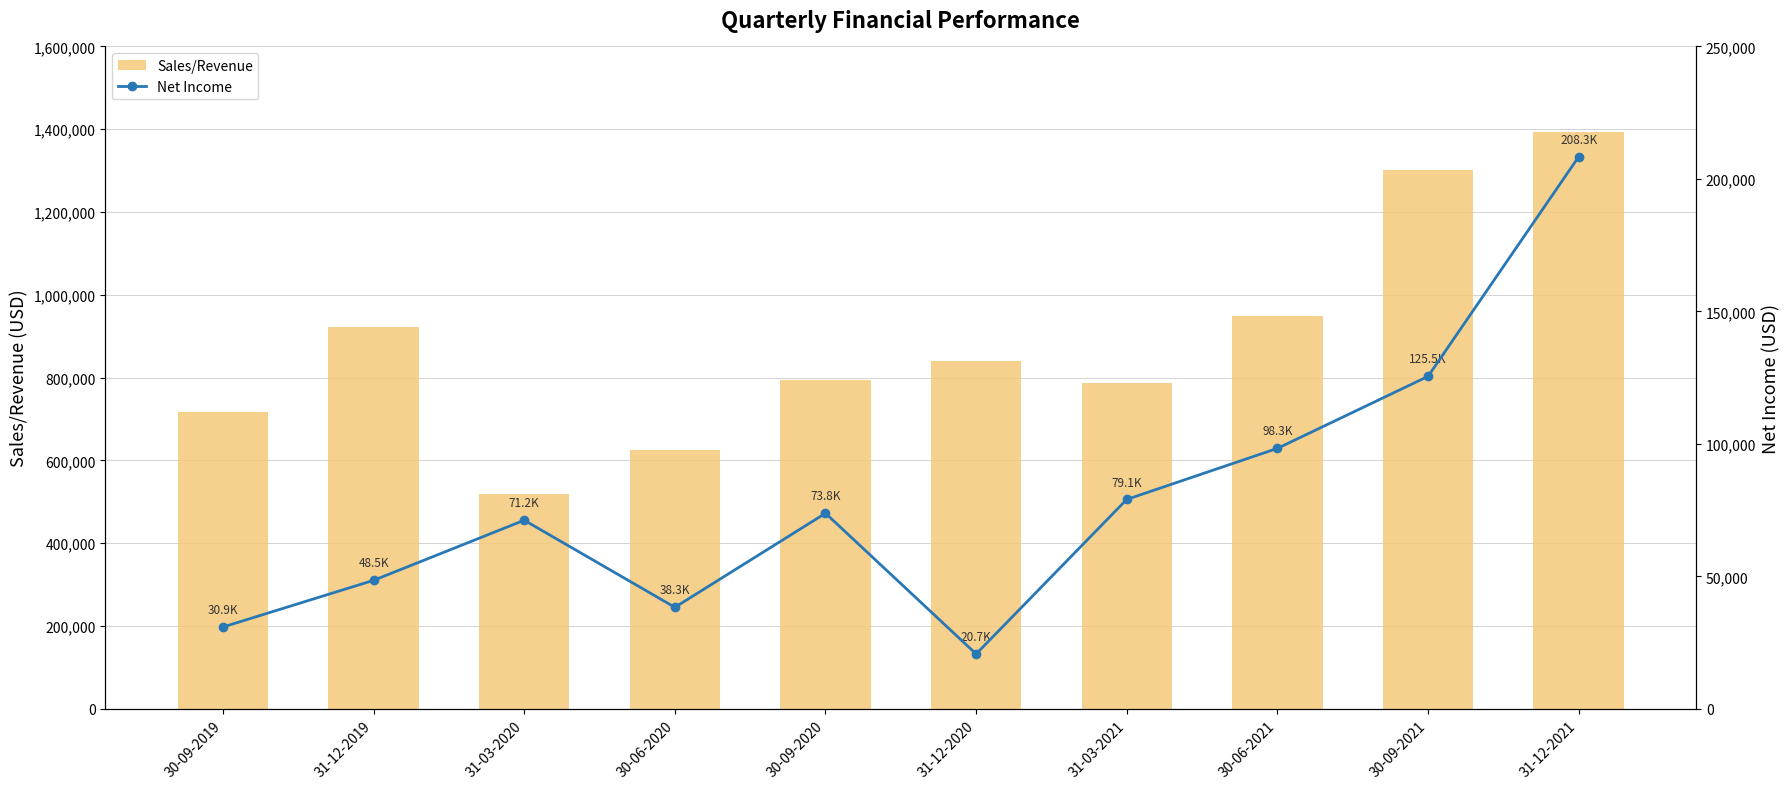

Rank the series by their maximum value, from lowest to highest.

Net Income, Sales/Revenue